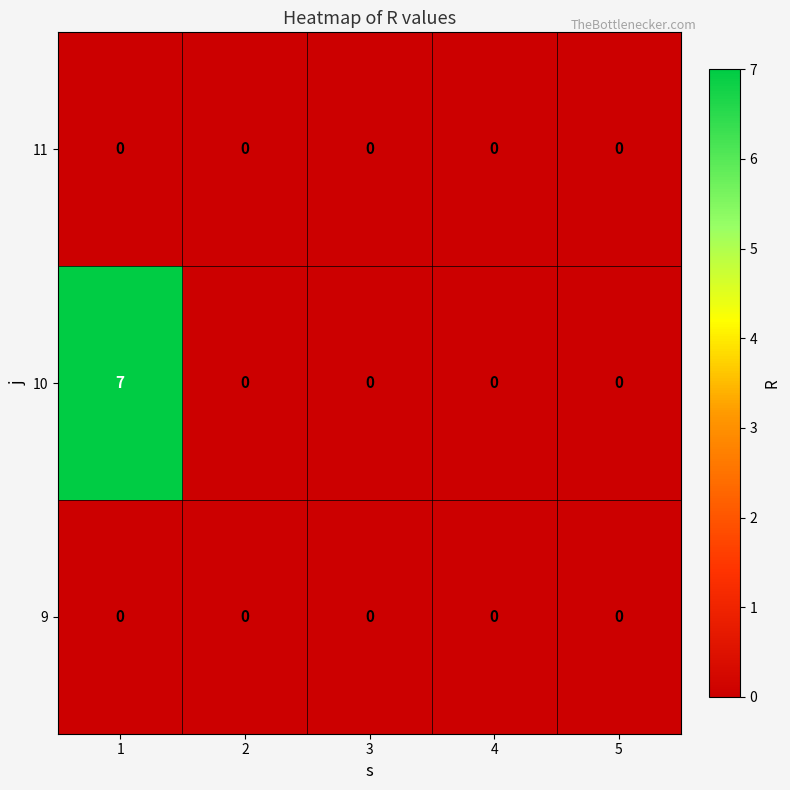

The 10 series shows 0 at 5. True or false?

True